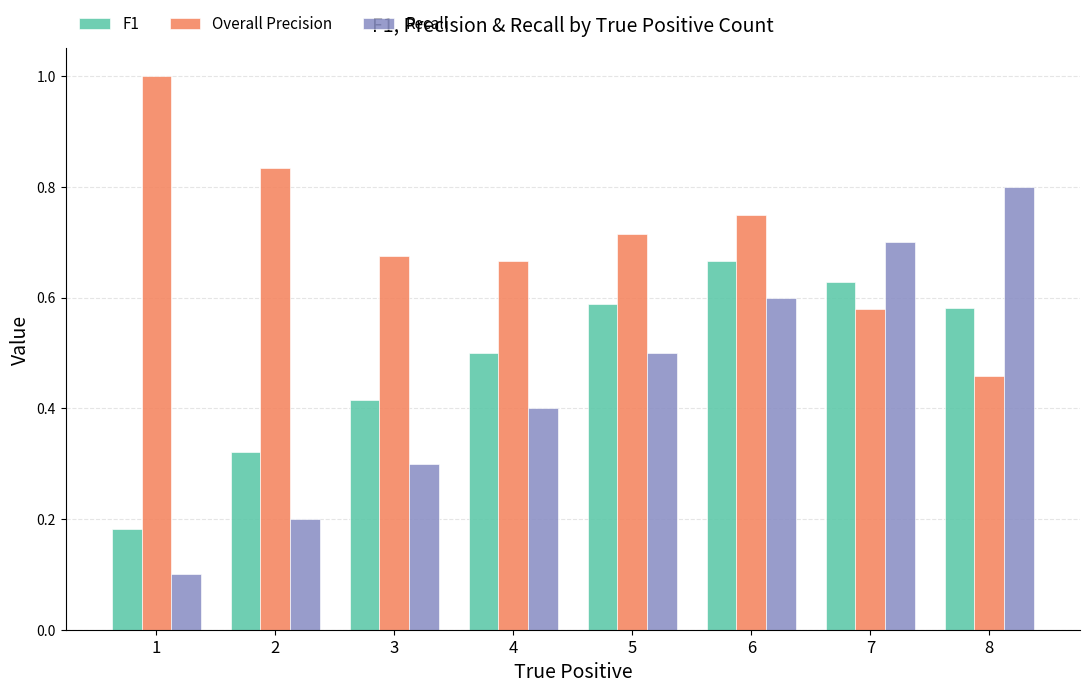

What are all the series names shown in the legend?

F1, Overall Precision, Recall